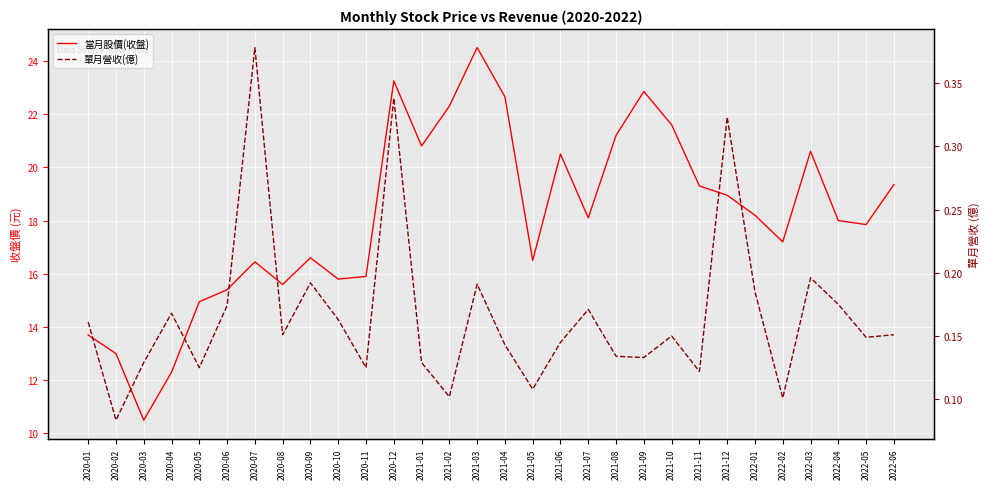

Between 2020-02 and 2021-10, which series saw the biggest shift?

當月股價(收盤)